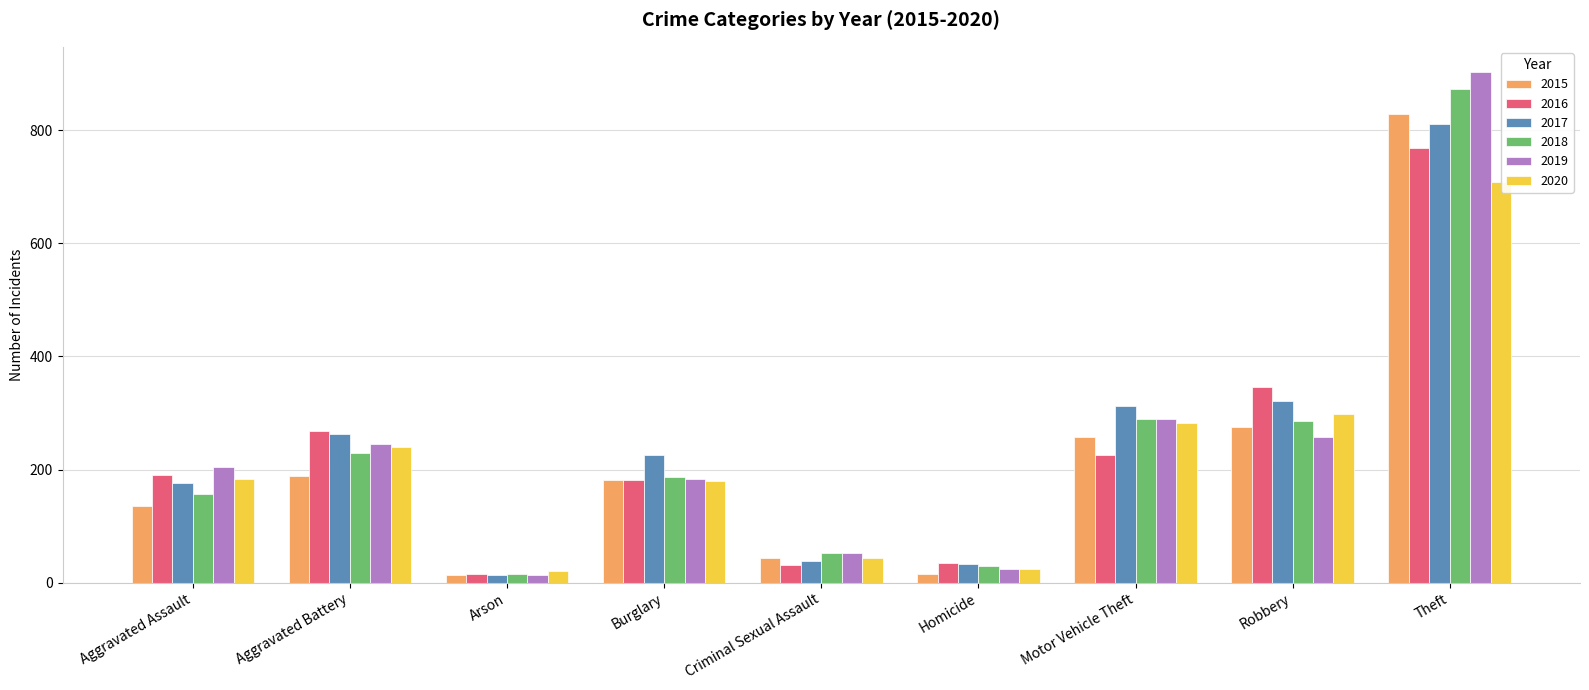

What are all the series names shown in the legend?

2015, 2016, 2017, 2018, 2019, 2020